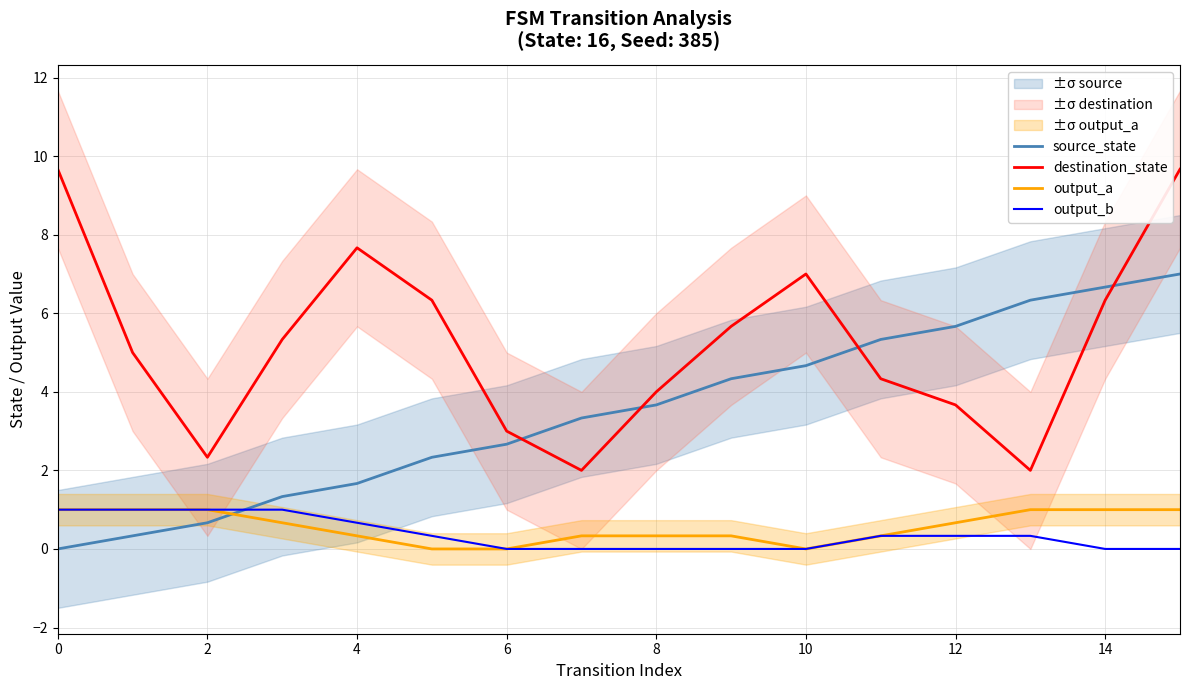

How many intersections are there between source_state and output_a?

1